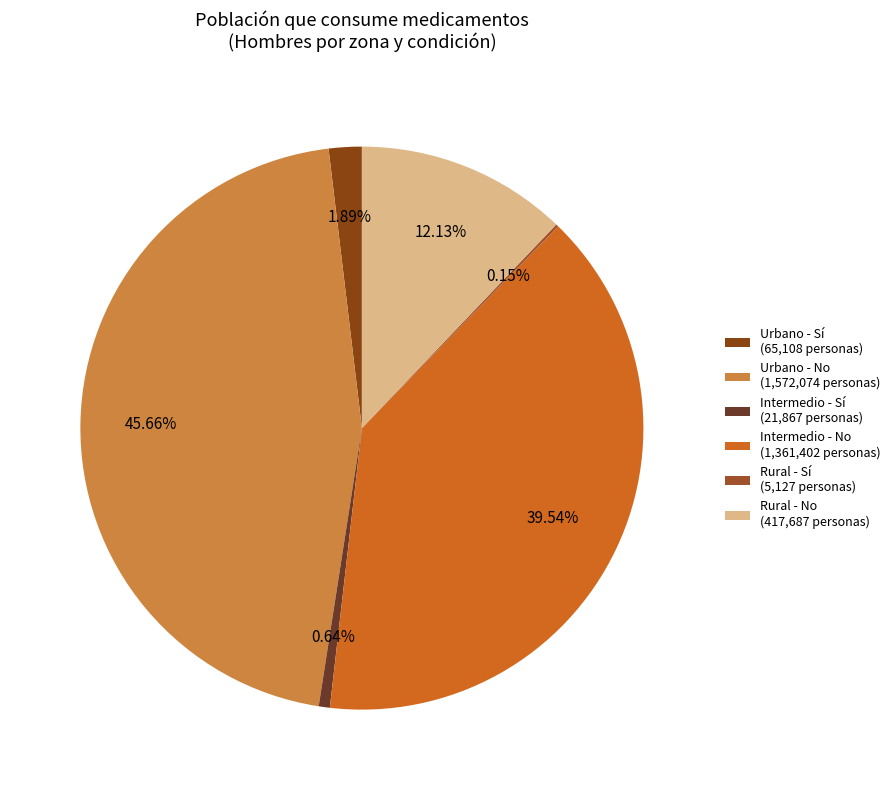

What portion of the pie excludes Intermedio - No?

60.5%